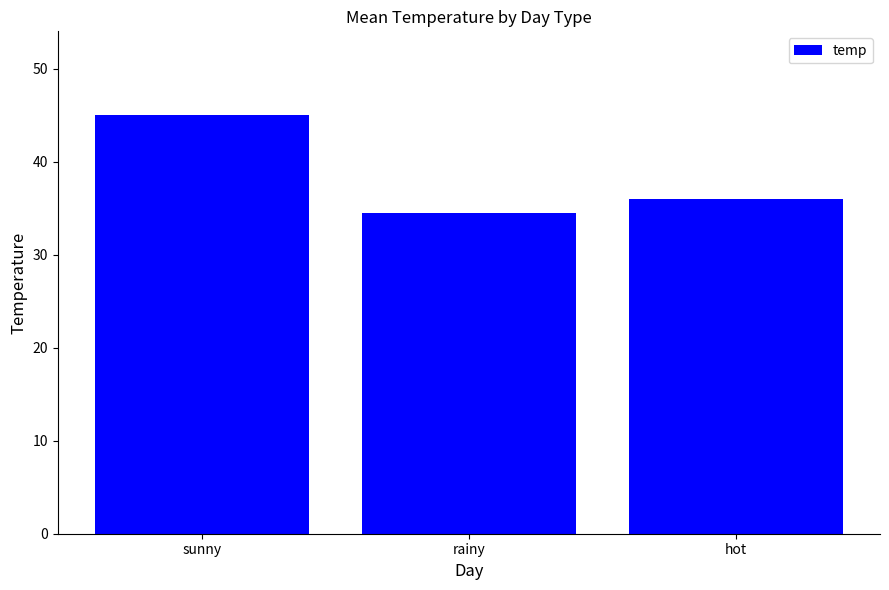

Which label corresponds to the largest value in the chart?

sunny